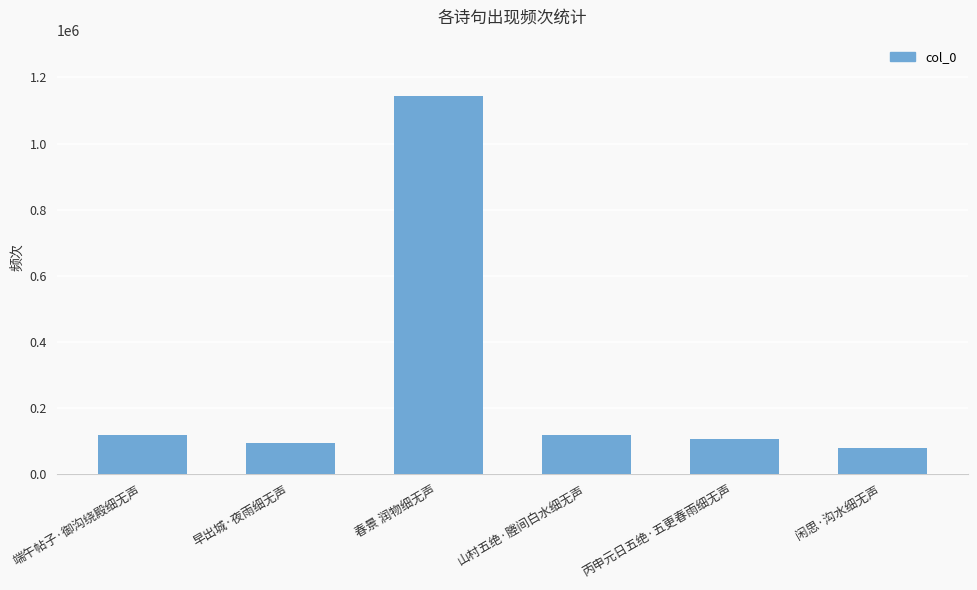

What is the value of the 6th bar from the left?

79701